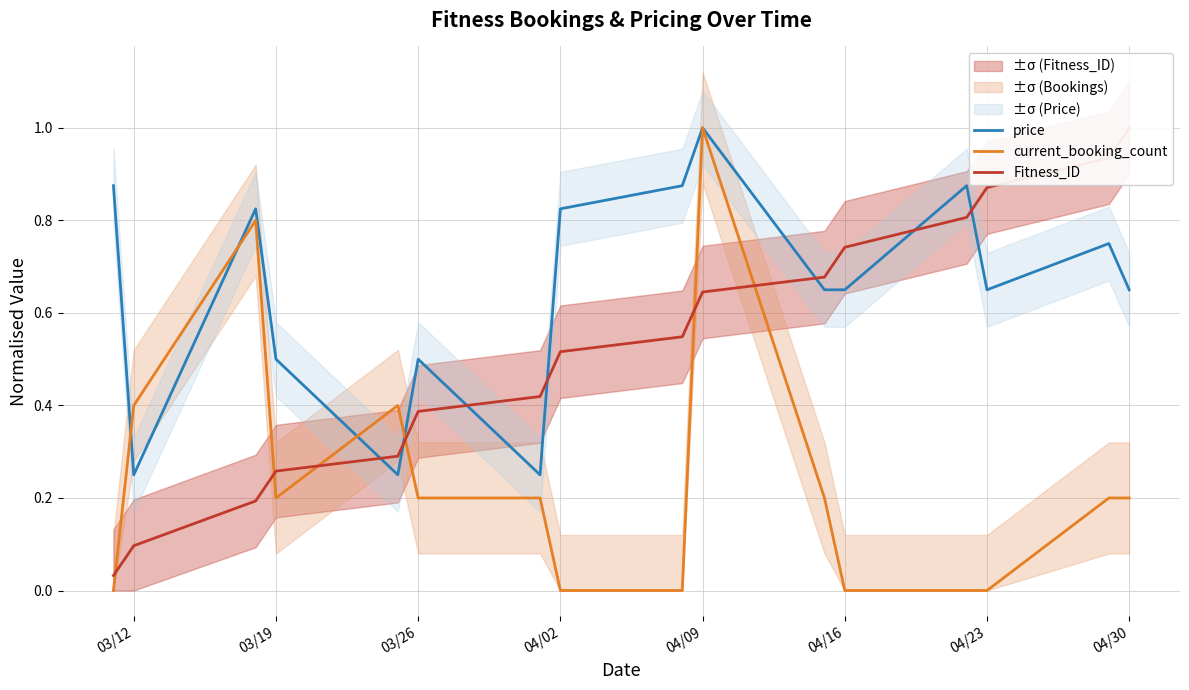

The value of price at 04/16 is 0.2. True or false?

False